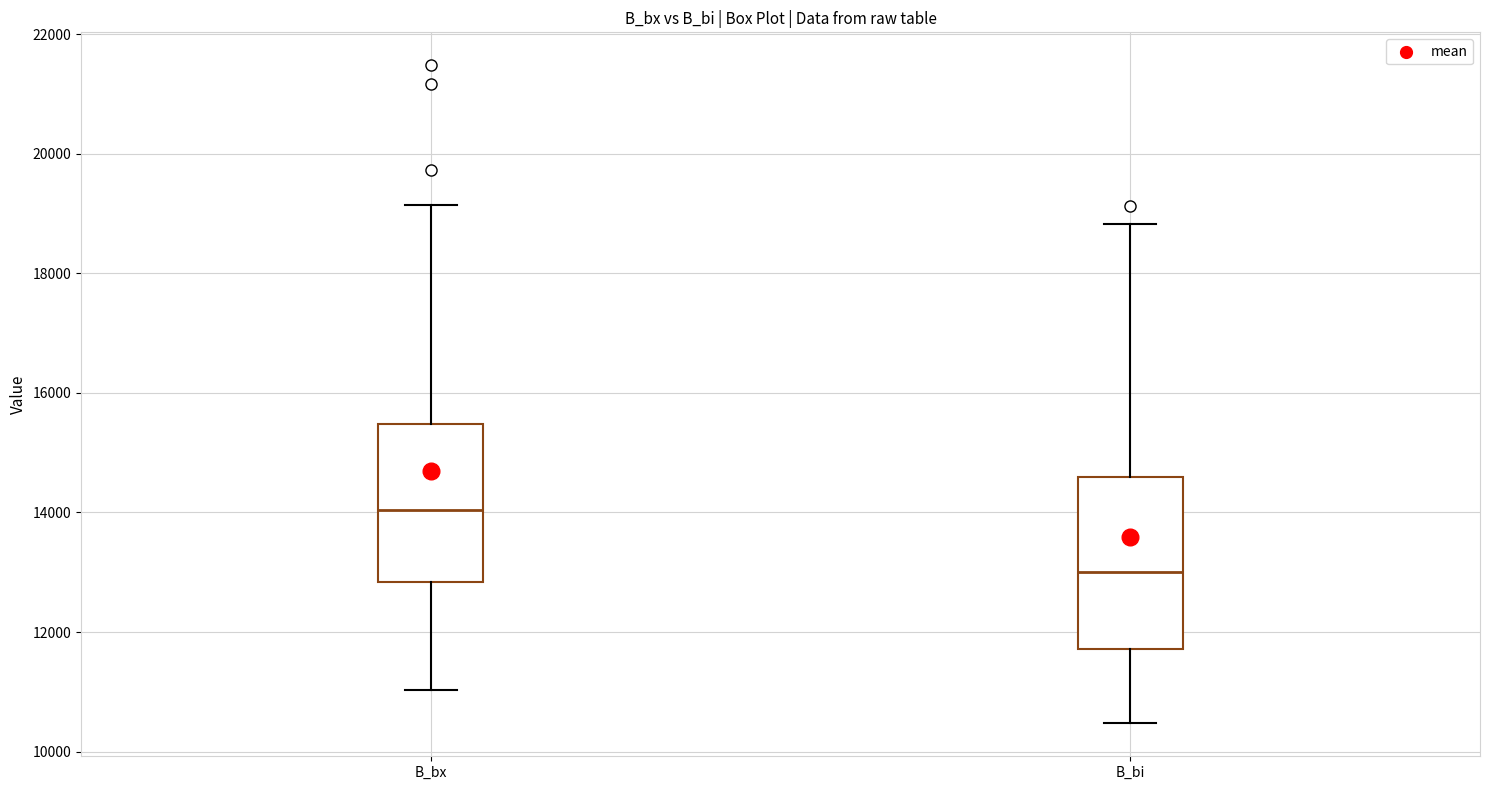

Comparing the boxes themselves (not the whiskers), which one is the tallest?

B_bi